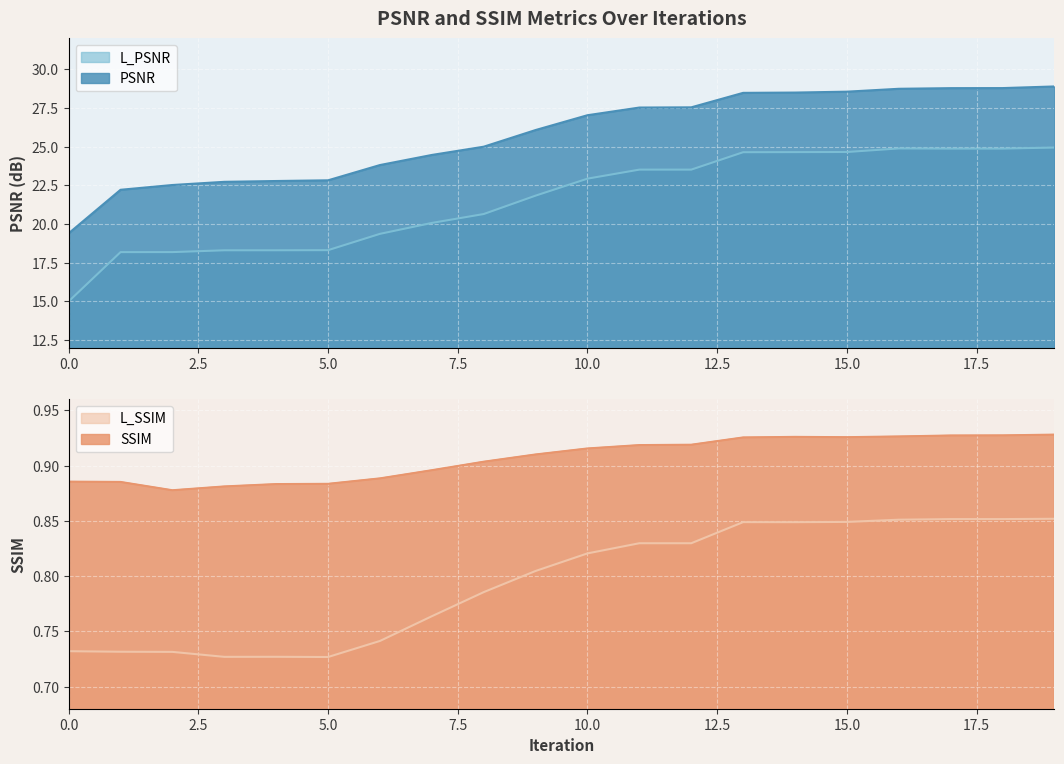

Does the chart display data point markers on the line(s)?

No